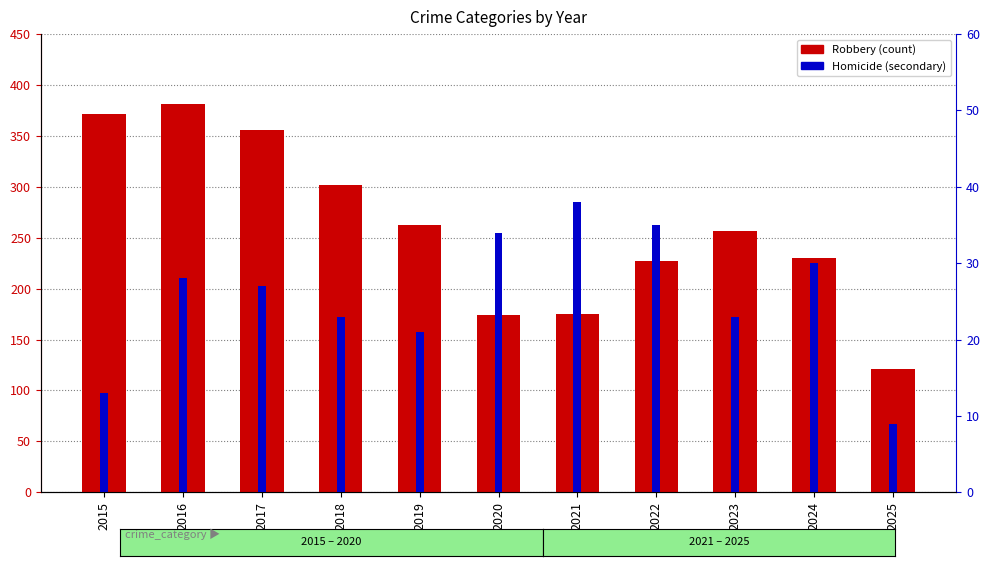

What is the average value of the Robbery series?

260